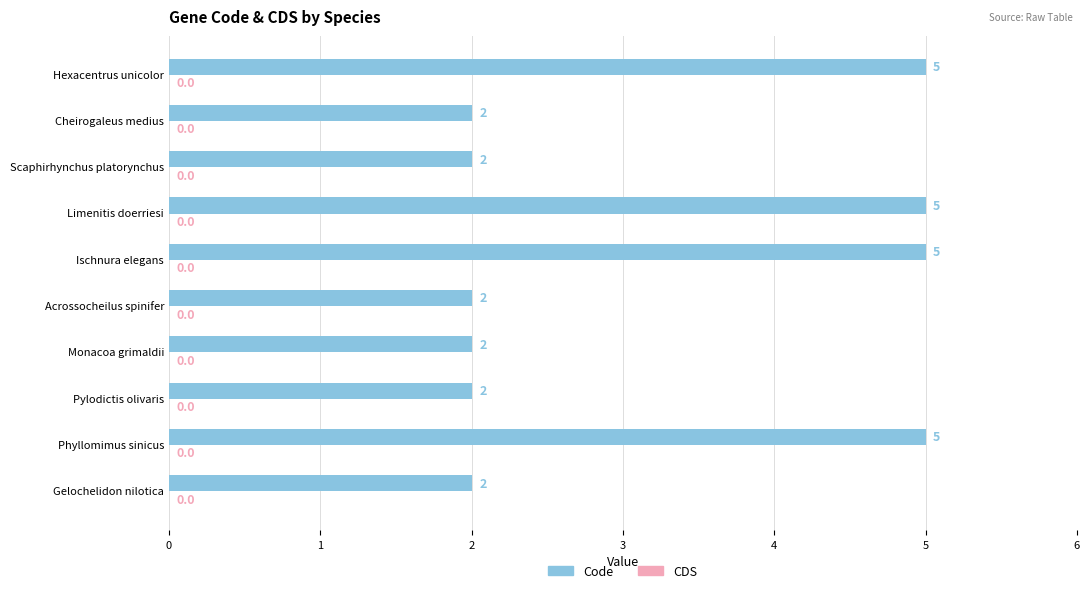

Reading bottom to top, transcribe all the data shown in this chart.

2	5	2	2	2	5	5	2	2	5